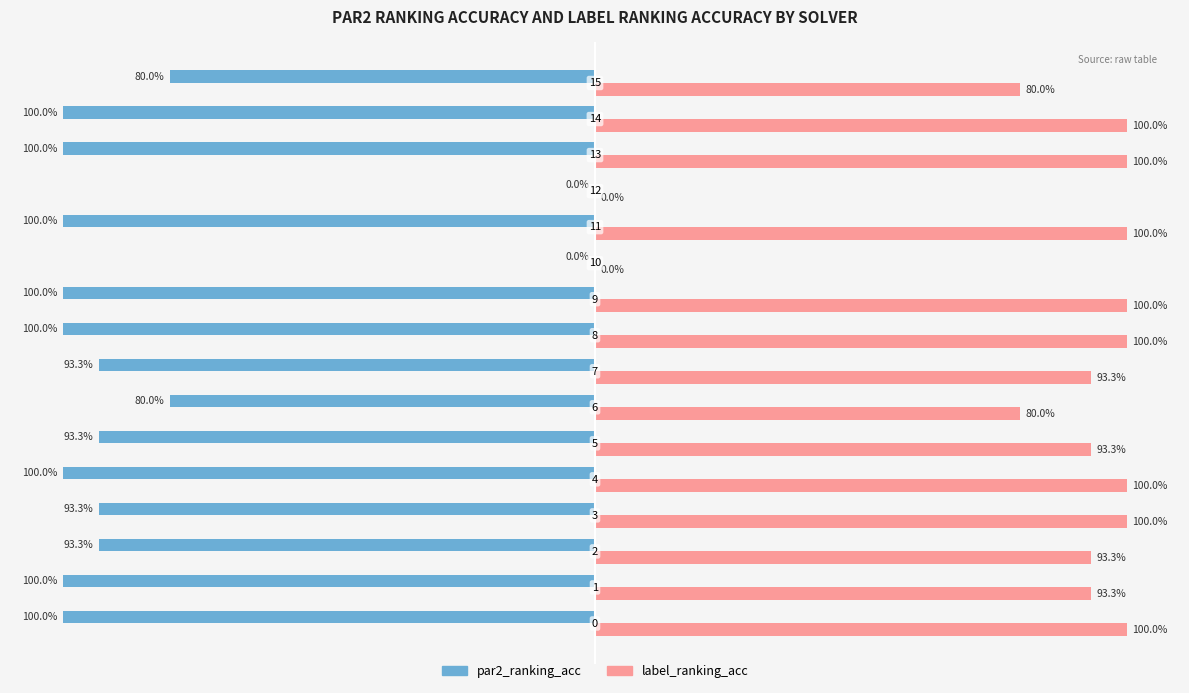

The value of par2_ranking_acc at 2 is 0.9. True or false?

True